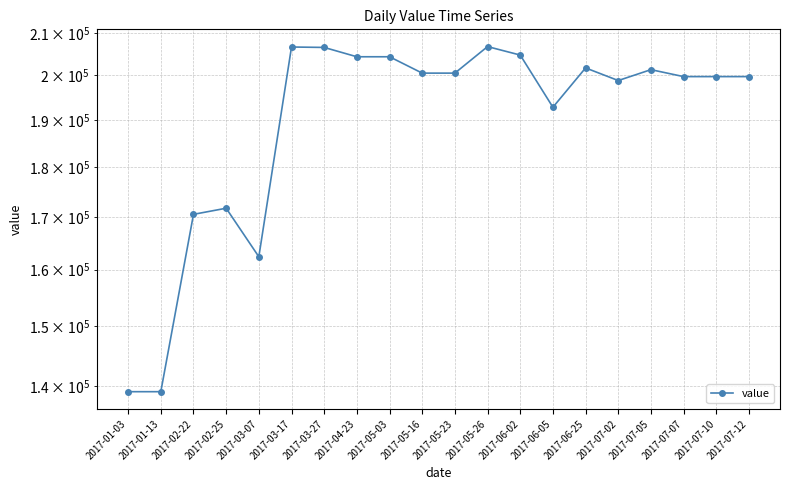

How many values are below 200500?

10